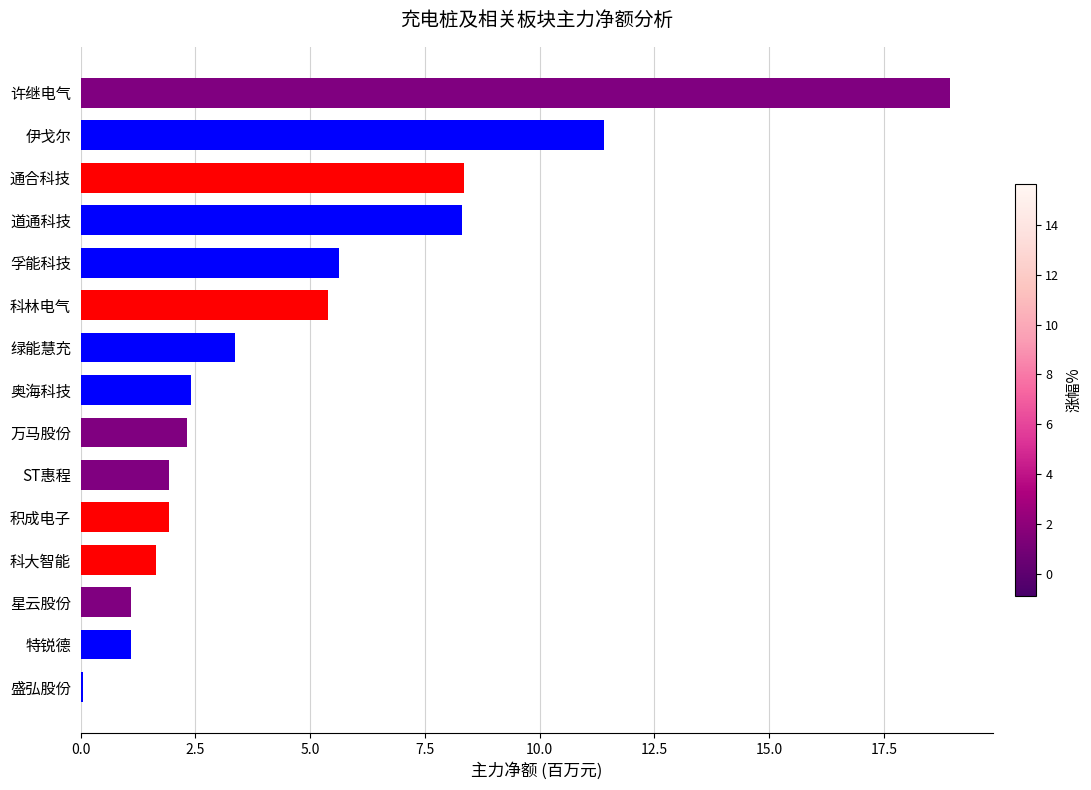

Count the number of categories in the chart.

15